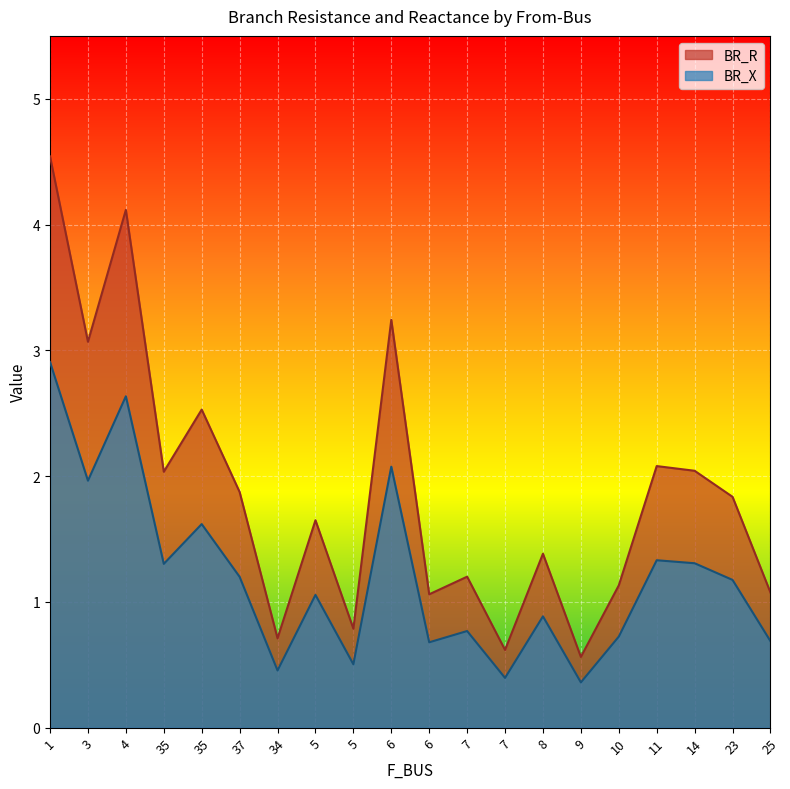

At which label does BR_X first exceed 1?

1